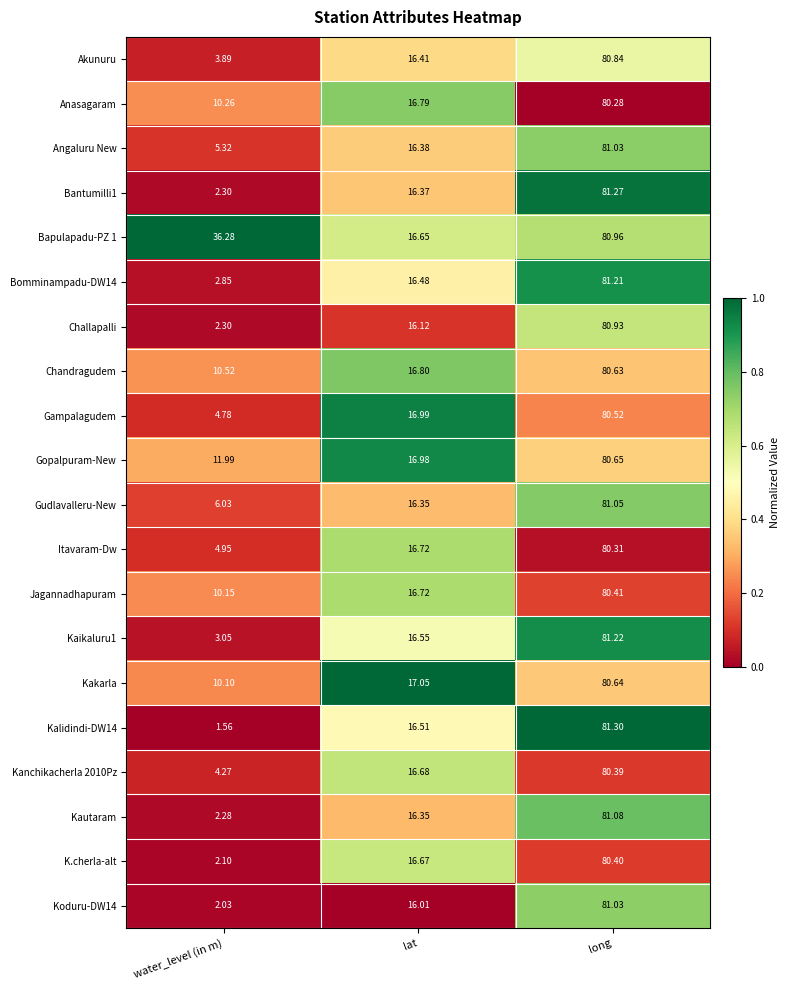

List the labels in order of Kakarla value, largest first.

long, lat, water_level (in m)